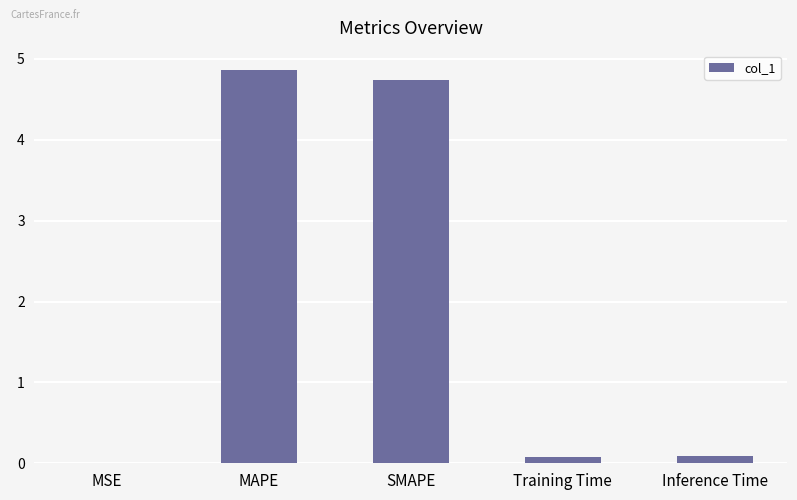

What is the ratio of the value at SMAPE to the value at MAPE?

1.0